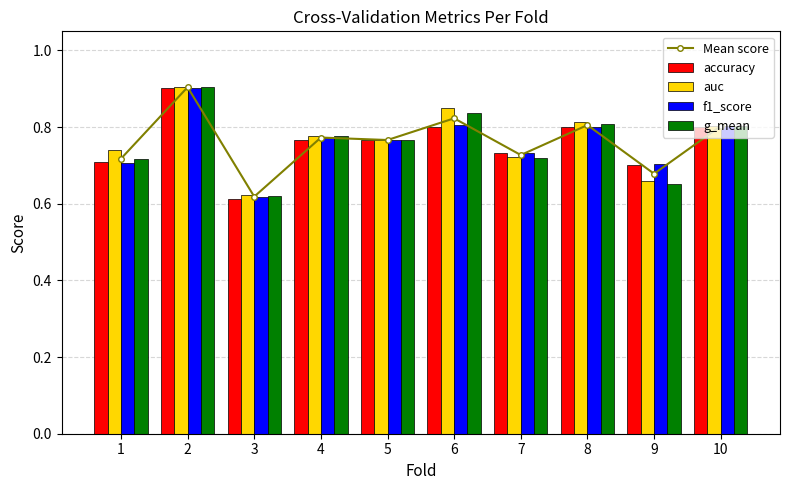

Where is auc nearest to the value 0?

3